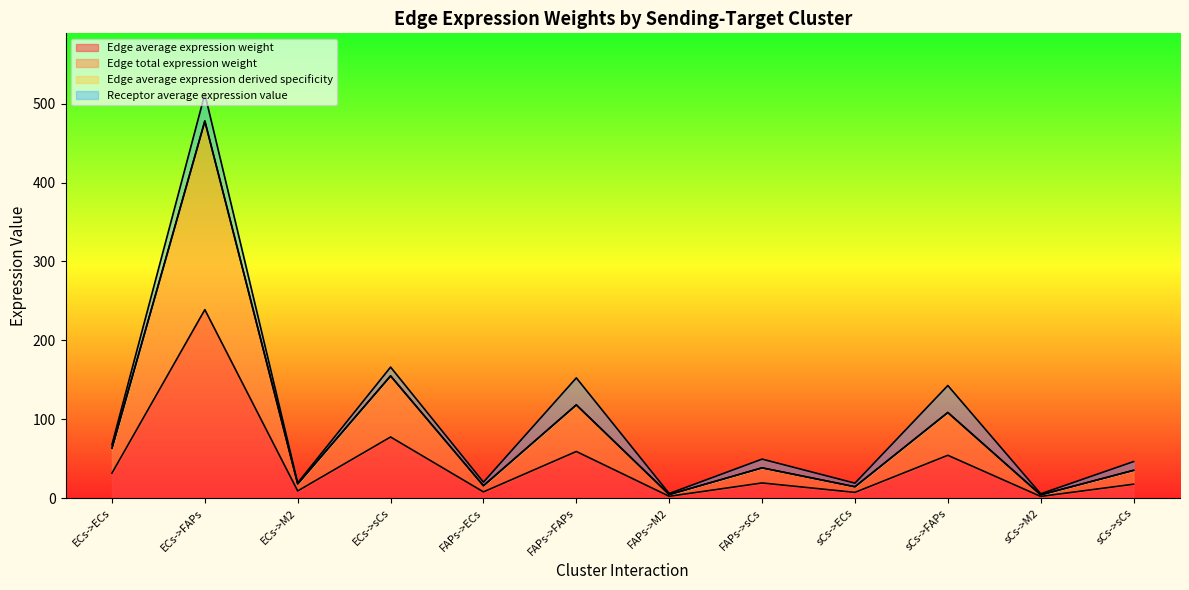

What is the label of the 1st point from the left?

ECs->ECs